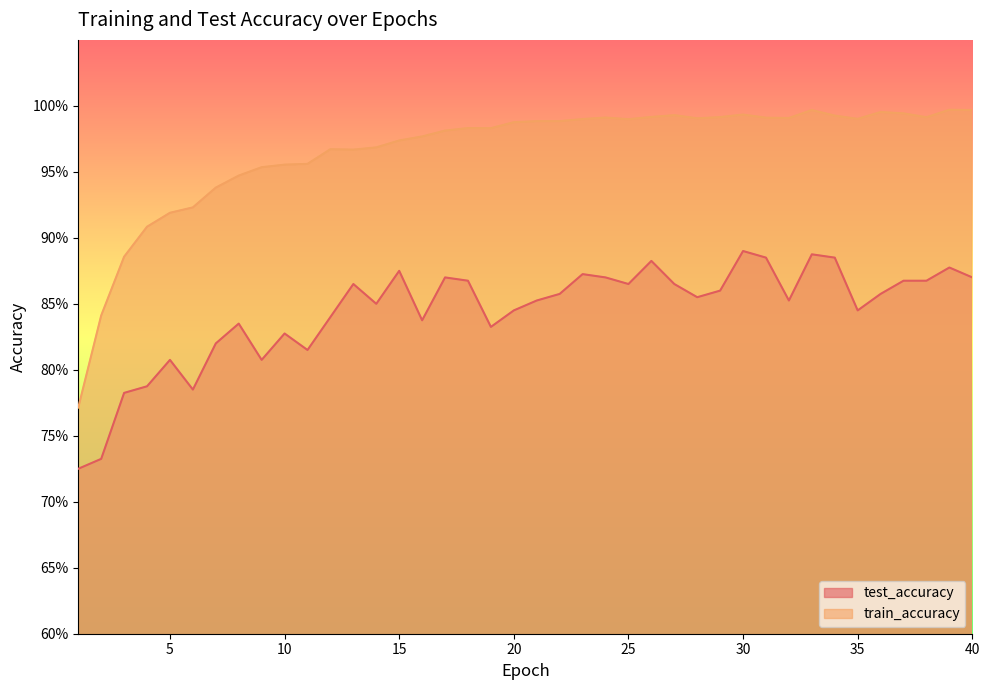

Reading left to right, what are all the values shown in this chart?

test_accuracy: 1=0.7	2=0.7	3=0.8	4=0.8	5=0.8	6=0.8	7=0.8	8=0.8	9=0.8	10=0.8	11=0.8	12=0.8	13=0.9	14=0.8	15=0.9	16=0.8	17=0.9	18=0.9	19=0.8	20=0.8	21=0.9	22=0.9	23=0.9	24=0.9	25=0.9	26=0.9	27=0.9	28=0.9	29=0.9	30=0.9	31=0.9	32=0.9	33=0.9	34=0.9	35=0.8	36=0.9	37=0.9	38=0.9	39=0.9	40=0.9
train_accuracy: 1=0.8	2=0.8	3=0.9	4=0.9	5=0.9	6=0.9	7=0.9	8=0.9	9=1.0	10=1.0	11=1.0	12=1.0	13=1.0	14=1.0	15=1.0	16=1.0	17=1.0	18=1.0	19=1.0	20=1.0	21=1.0	22=1.0	23=1.0	24=1.0	25=1.0	26=1.0	27=1.0	28=1.0	29=1.0	30=1.0	31=1.0	32=1.0	33=1.0	34=1.0	35=1.0	36=1.0	37=1.0	38=1.0	39=1.0	40=1.0